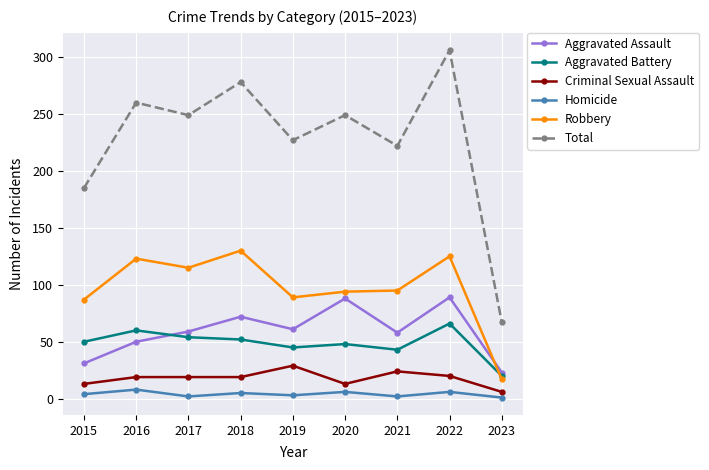

How many series are shown in this chart?

6